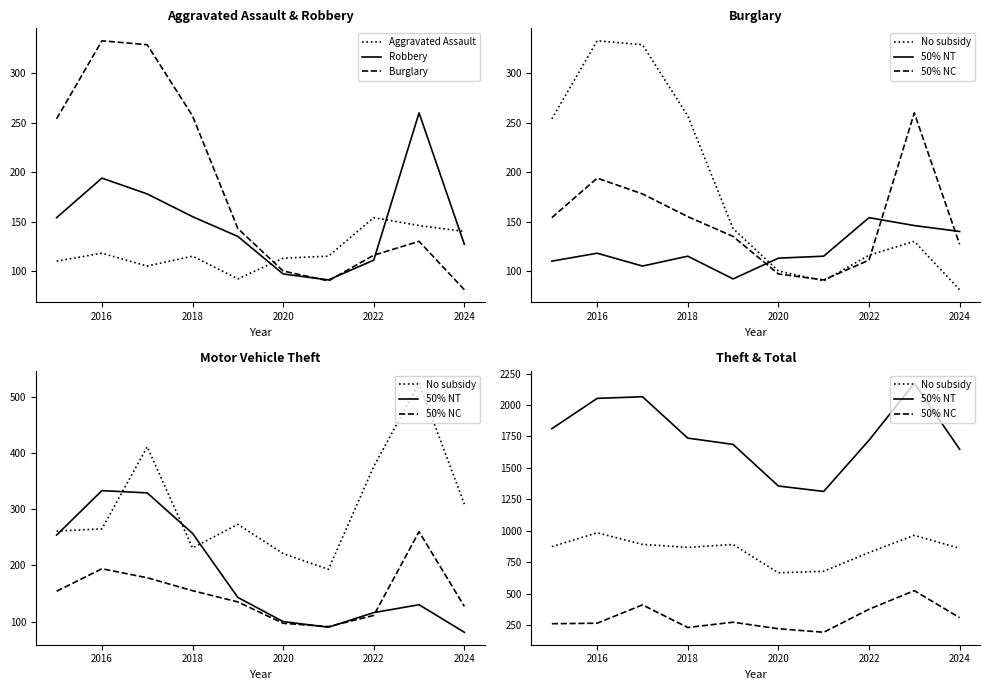

True or false: 50% NT and Aggravated Assault cross at least once.

False